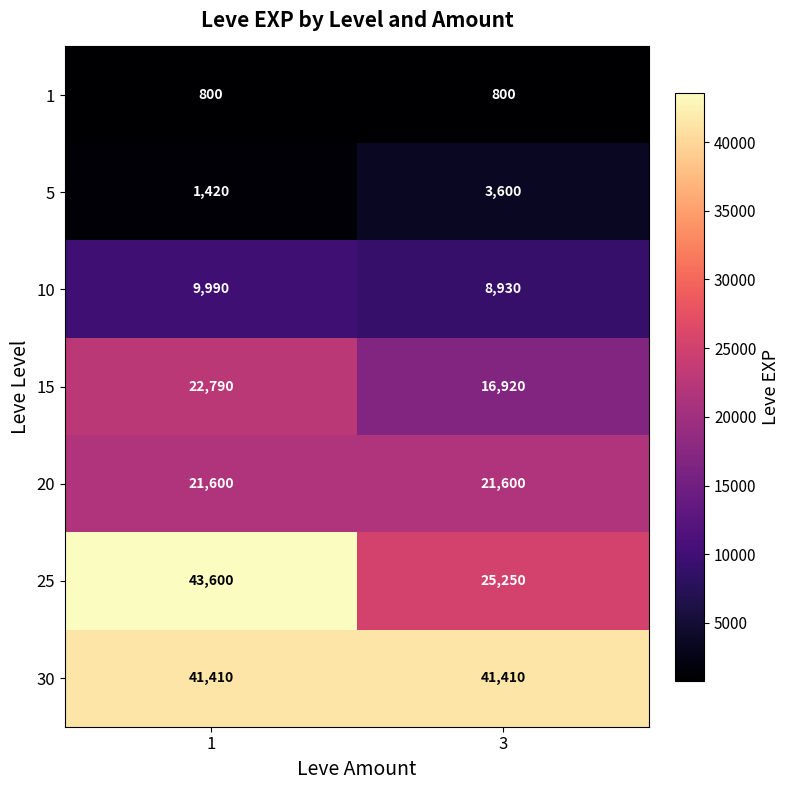

What is the maximum value shown in the chart?

43600